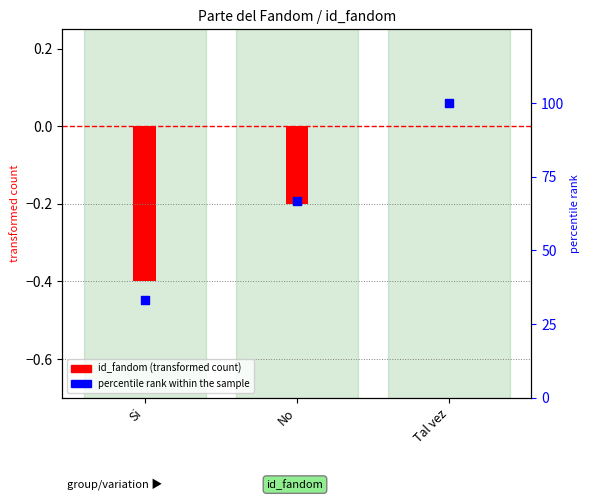

What is the ratio of the value at Tal vez to the value at Si?

3.0